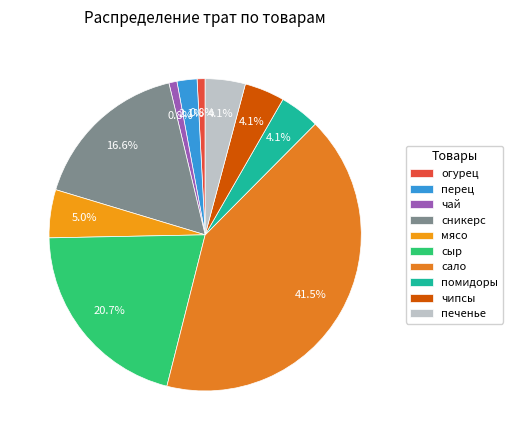

How many slices are in this pie chart?

10